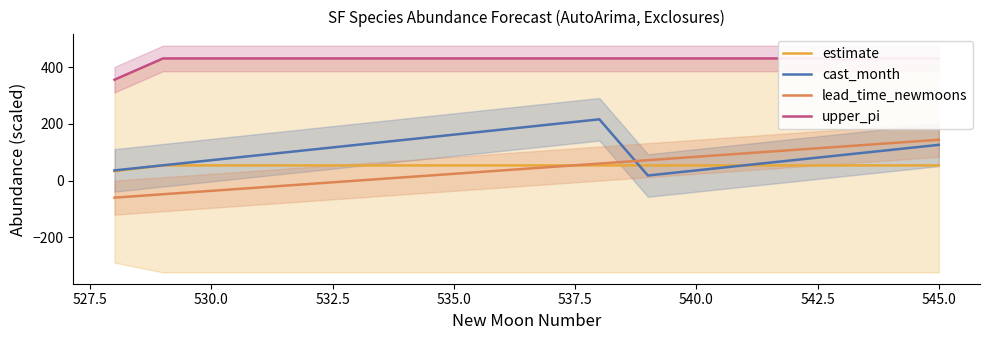

What is the lowest value of the cast_month series?

18.0